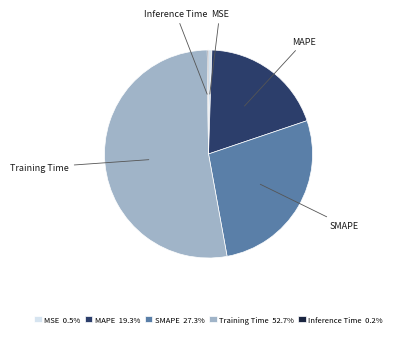

Is Training Time 52.7% the majority of the pie?

Yes